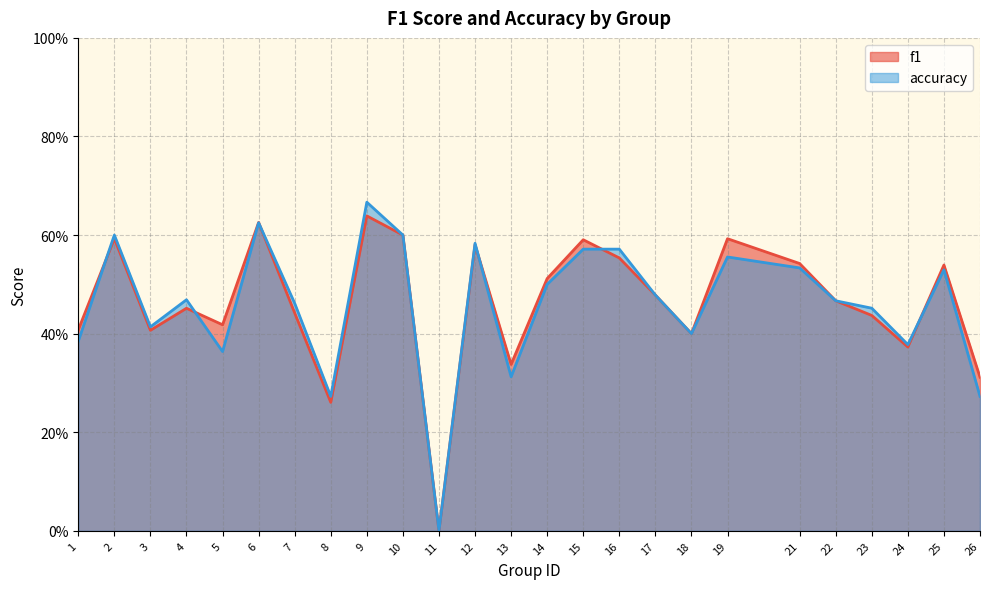

At which category does accuracy reach its first local peak?

2